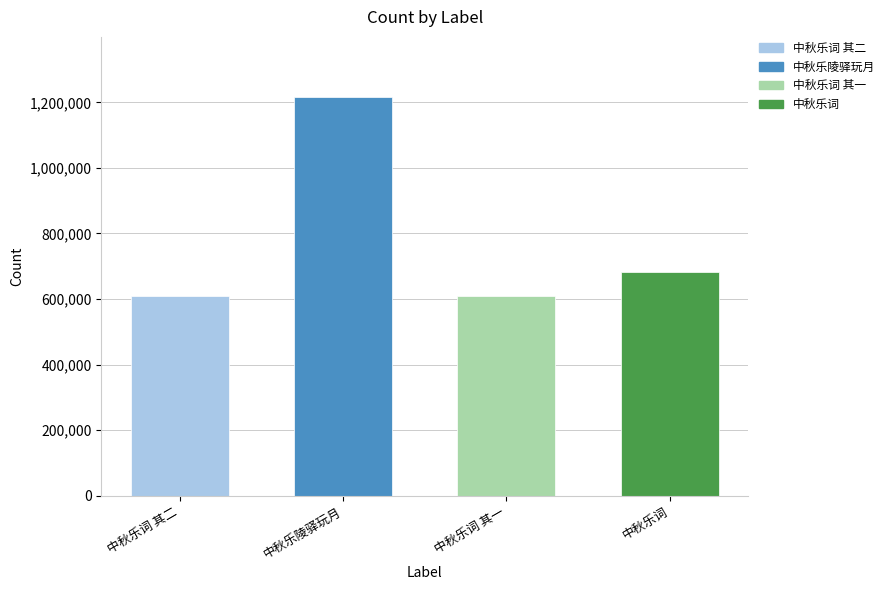

Which has a higher value, 中秋乐词 其一 or 中秋乐词?

中秋乐词